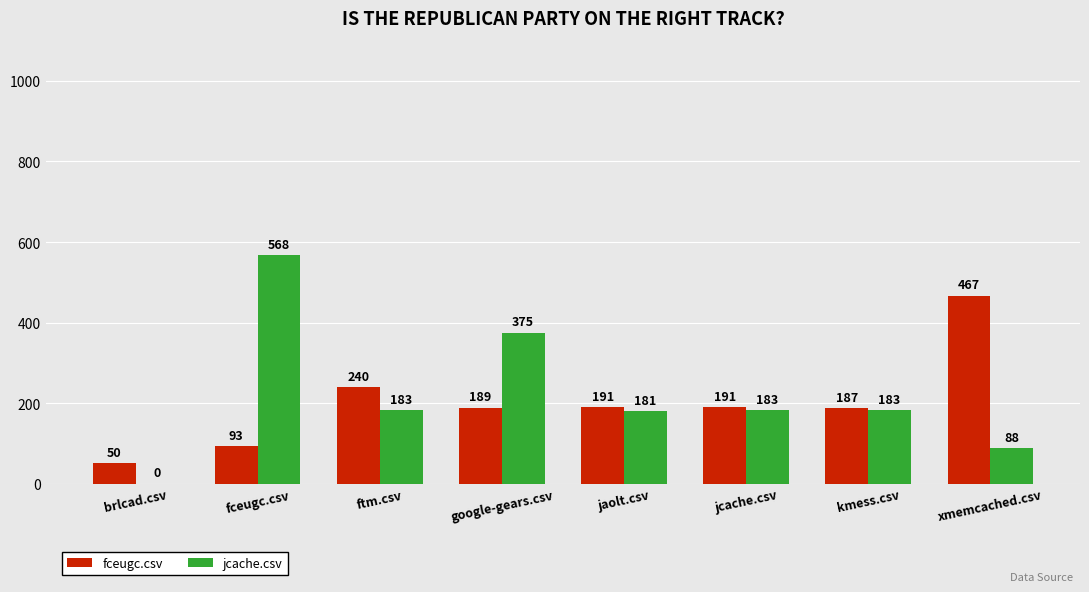

Where does the fceugc.csv series first go above 191?

ftm.csv